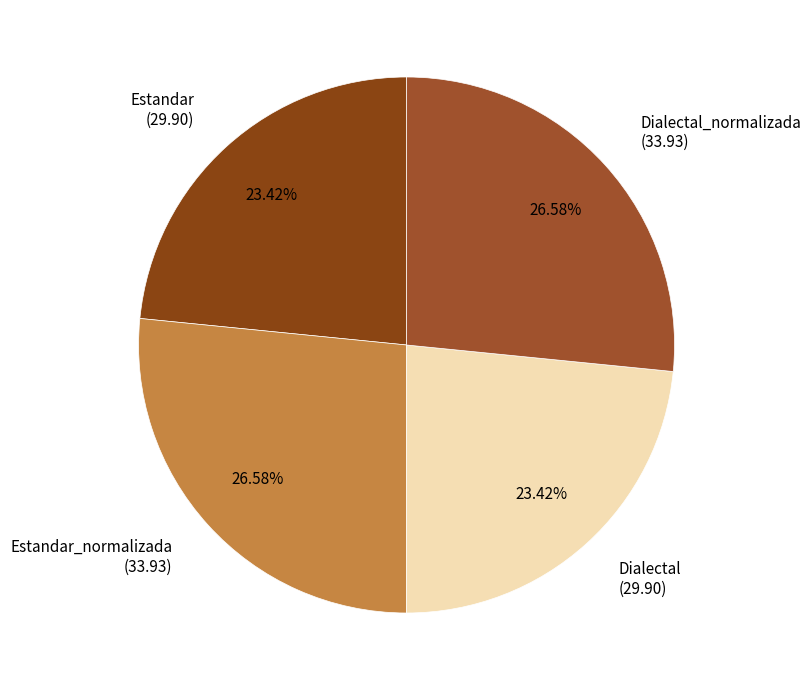

Do Estandar_normalizada (33.93) and Dialectal_normalizada (33.93) together represent more than half of the pie?

Yes